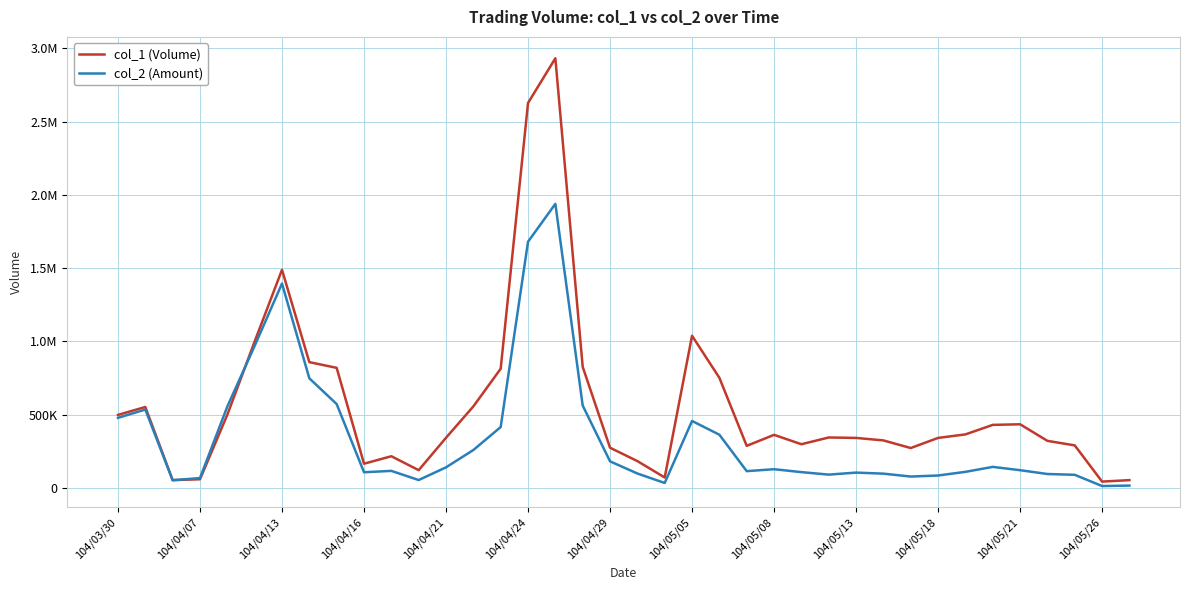

Does the chart display data point markers on the line(s)?

No